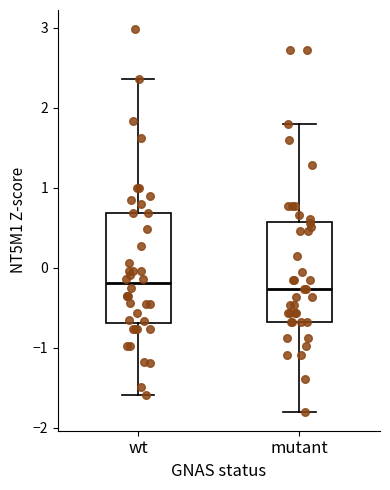

Comparing the boxes themselves (not the whiskers), which one is the tallest?

wt